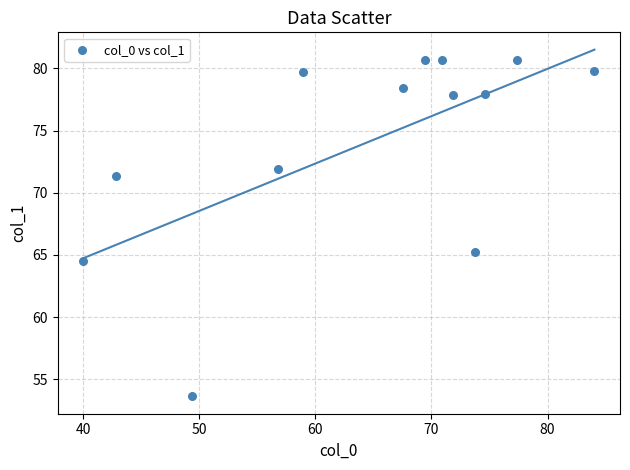

What is the range of X values (max minus min)?

44.0